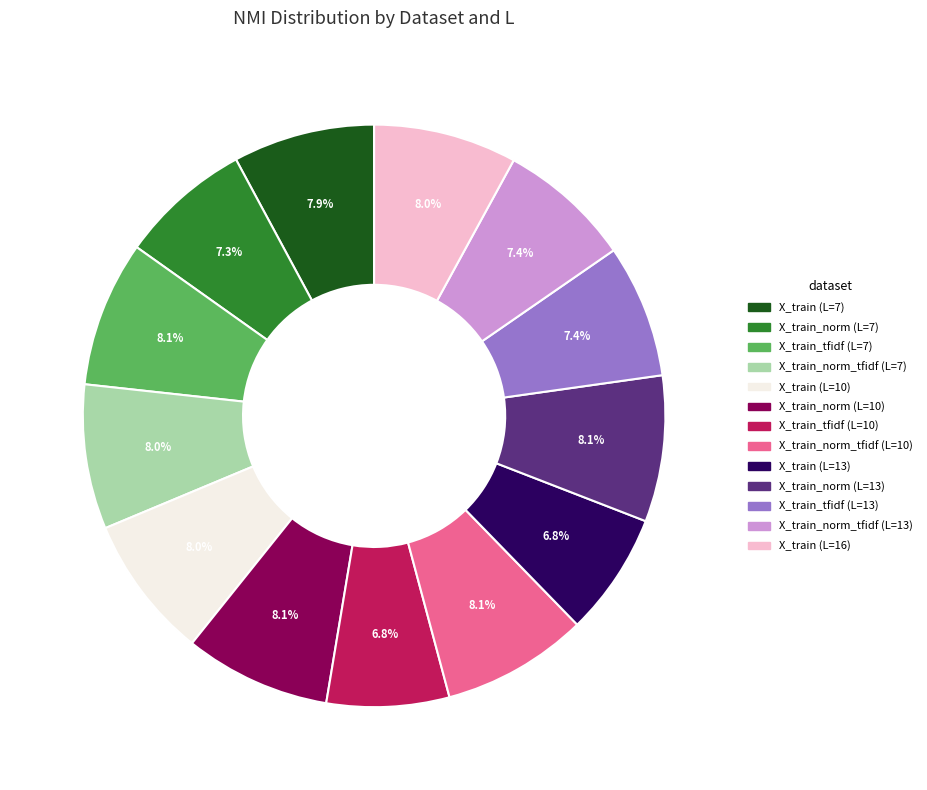

To the nearest percent, what is the average slice percentage?

8%